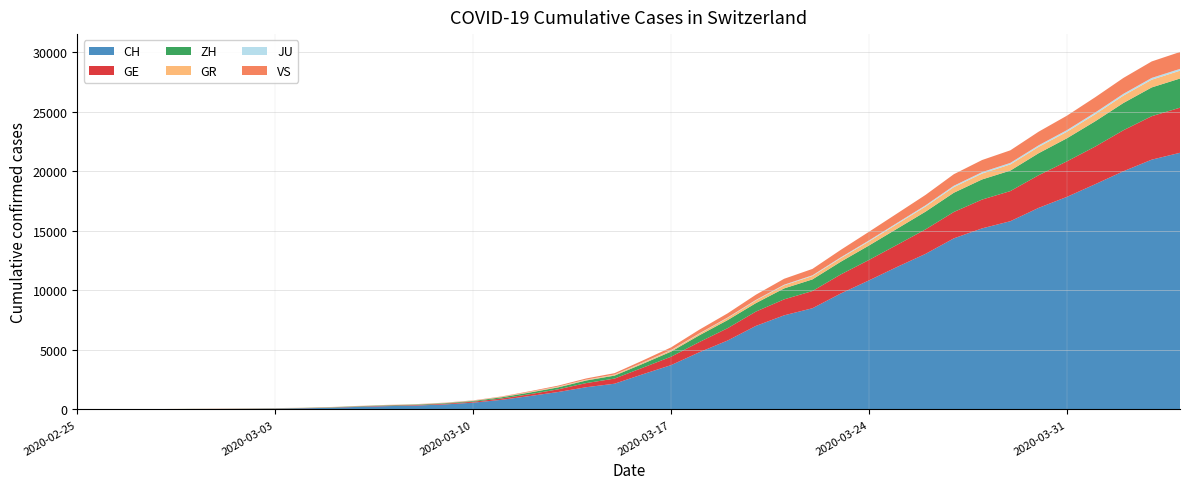

Reading left to right, list all the values displayed in this chart.

CH: 0	4	8	20	30	36	50	69	97	142	219	280	327	419	569	806	1124	1461	1866	2160	2954	3722	4801	5788	7014	7904	8498	9735	10838	11975	13064	14367	15207	15809	16928	17852	18915	20005	20978	21554
GE: 0	1	1	5	9	10	11	14	16	20	30	43	45	60	79	113	154	225	347	430	551	705	857	1035	1204	1342	1445	1600	1717	1856	2057	2215	2419	2530	2743	2984	3160	3445	3650	3788
ZH: 0	0	2	2	6	7	10	13	15	23	29	34	40	49	62	101	140	163	218	250	326	429	568	679	711	919	978	1067	1213	1357	1489	1616	1690	1722	1848	1936	2125	2289	2417	2450
GR: 0	2	2	6	6	6	9	9	12	14	16	17	18	18	22	31	43	53	56	71	84	101	128	182	226	258	284	300	343	393	433	474	495	519	535	547	592	622	649	657
JU: 0	0	1	1	1	1	1	2	2	4	4	5	5	7	7	7	12	17	18	19	25	29	32	36	44	54	61	69	82	92	100	114	119	127	128	140	145	149	149	154
VS: 0	0	0	1	1	2	3	3	4	5	6	7	12	17	22	30	53	76	98	115	172	225	312	349	436	498	535	628	728	793	874	968	1017	1055	1144	1211	1282	1334	1385	1418